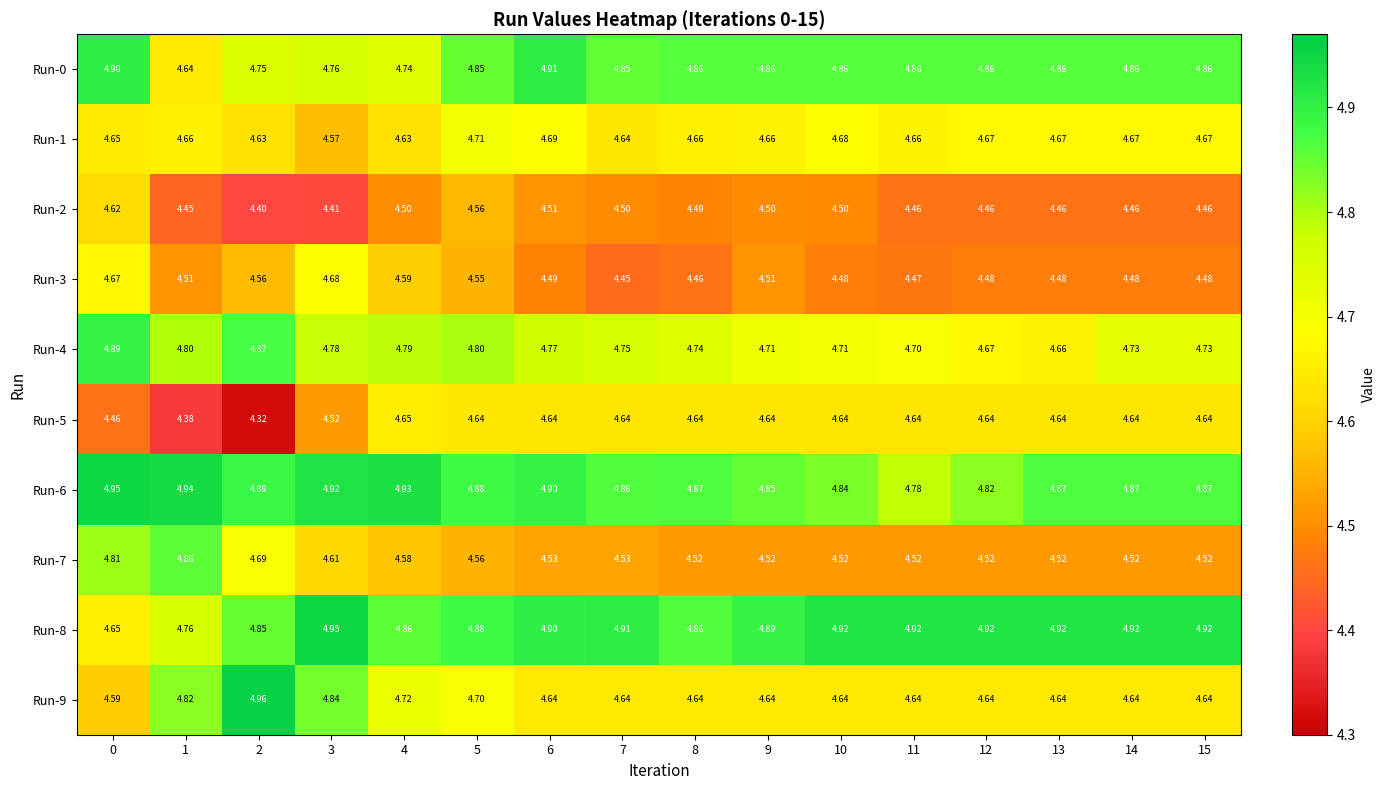

Which category has the lowest value across all series?

2